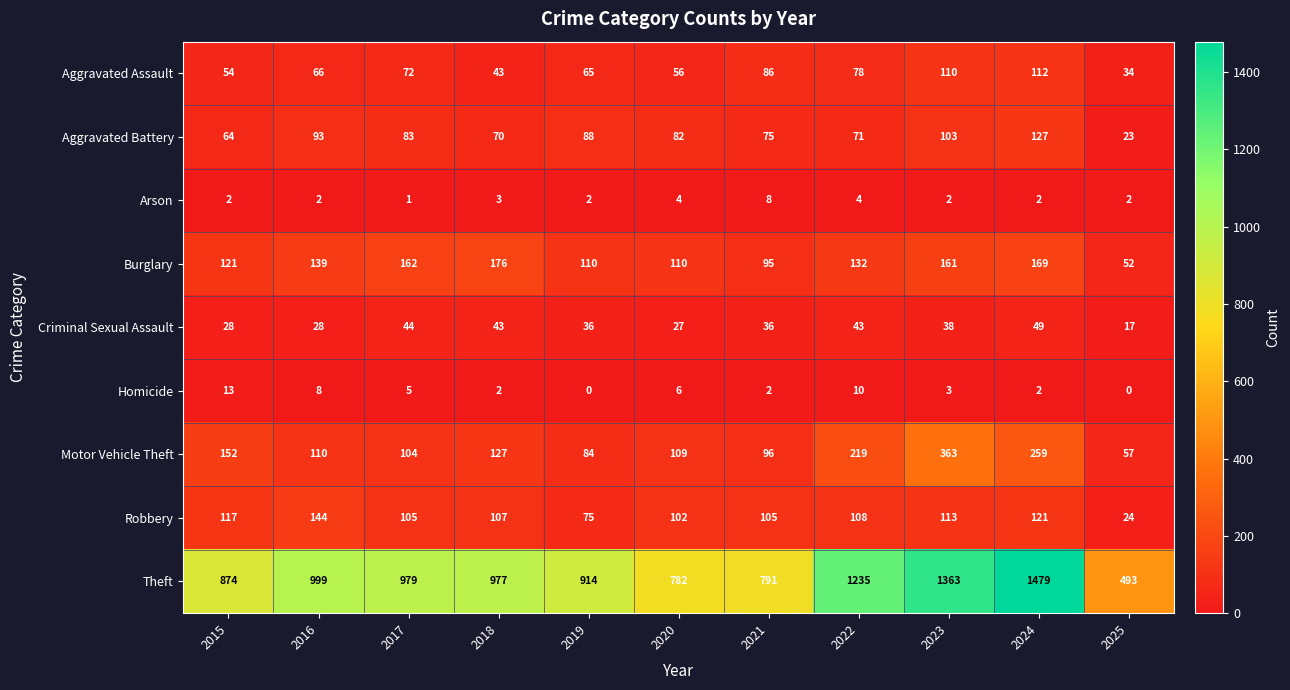

At which category is the sum across all series the highest?

2024